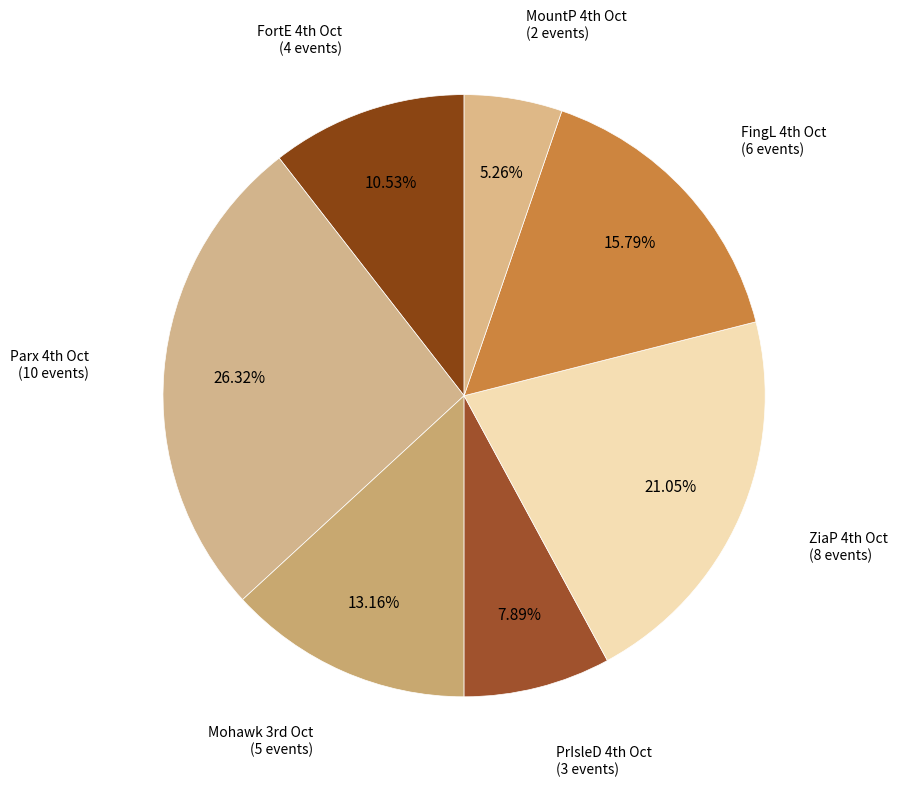

Rank the categories by value from lowest to highest.

MountP 4th Oct, PrIsleD 4th Oct, FortE 4th Oct, Mohawk 3rd Oct, FingL 4th Oct, ZiaP 4th Oct, Parx 4th Oct